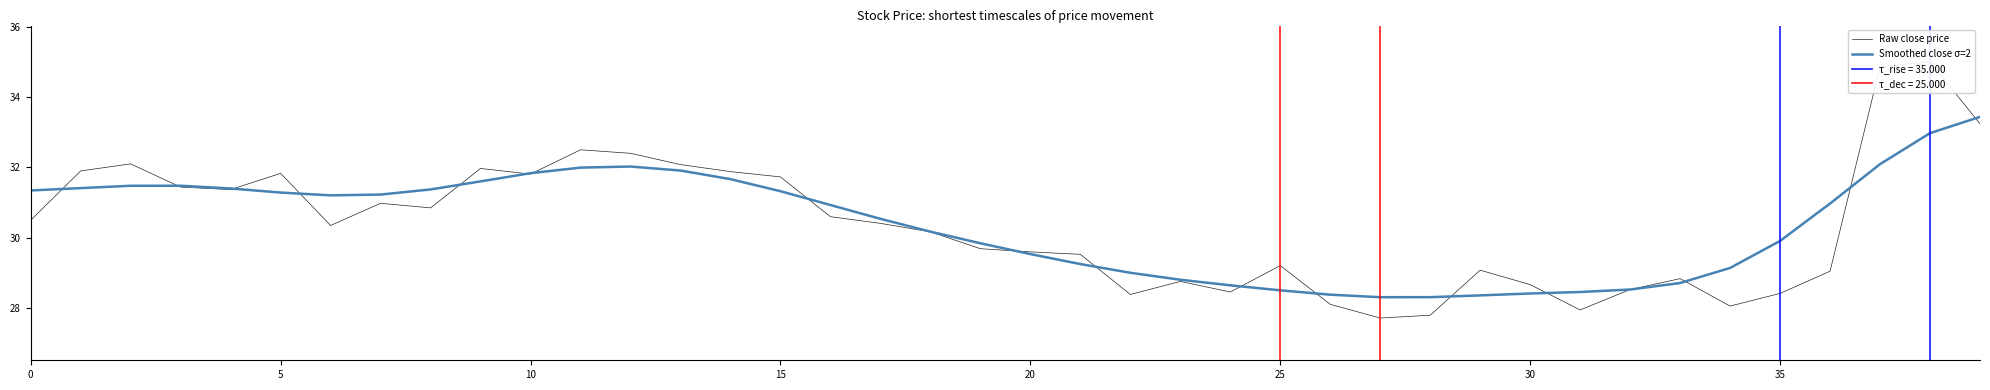

How many data points in Raw close price are less than 30?

18